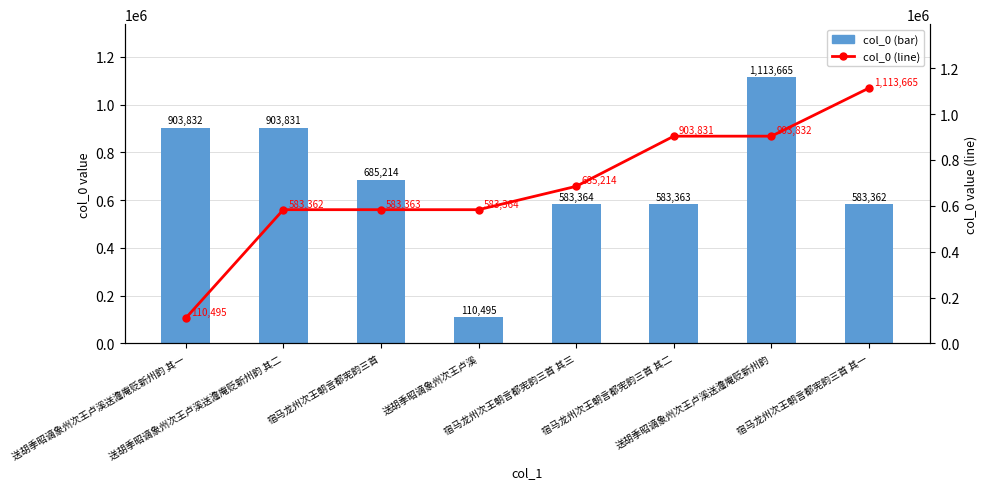

Rank the series at 宿马龙州次王朝言都宪韵三首 from highest to lowest value.

col_0 (bar), col_0 (line)